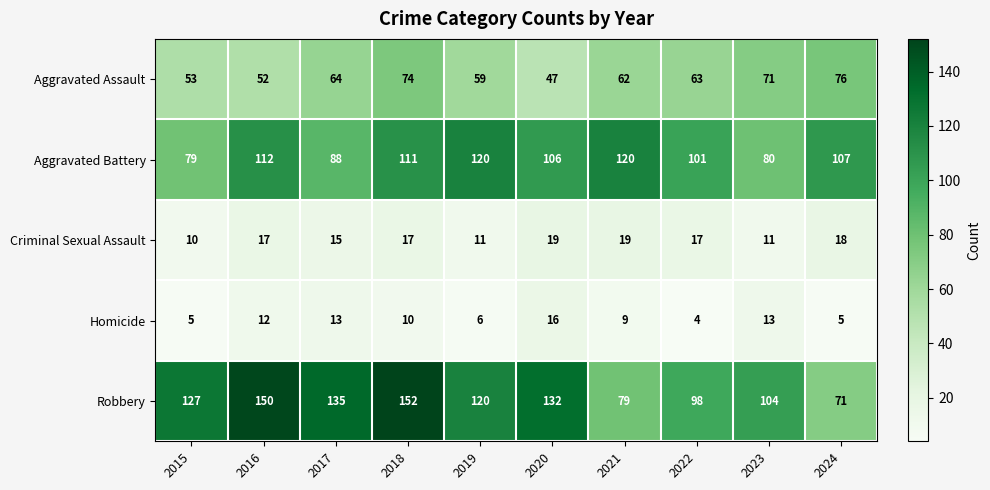

What is the sum of all Homicide values?

93